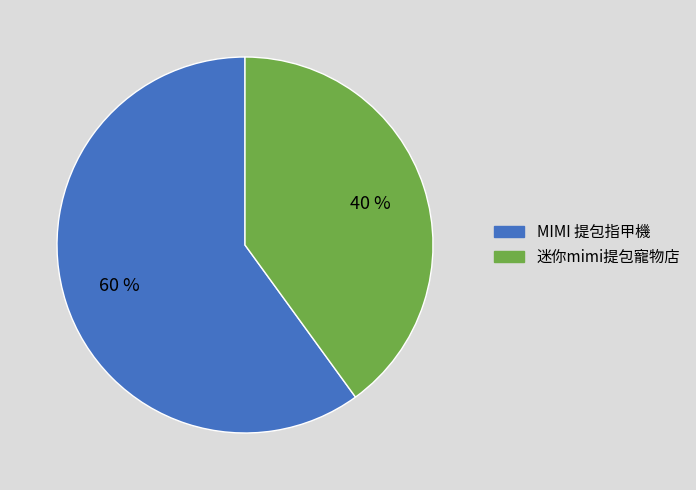

Which category has the biggest portion of the pie?

MIMI 提包指甲機